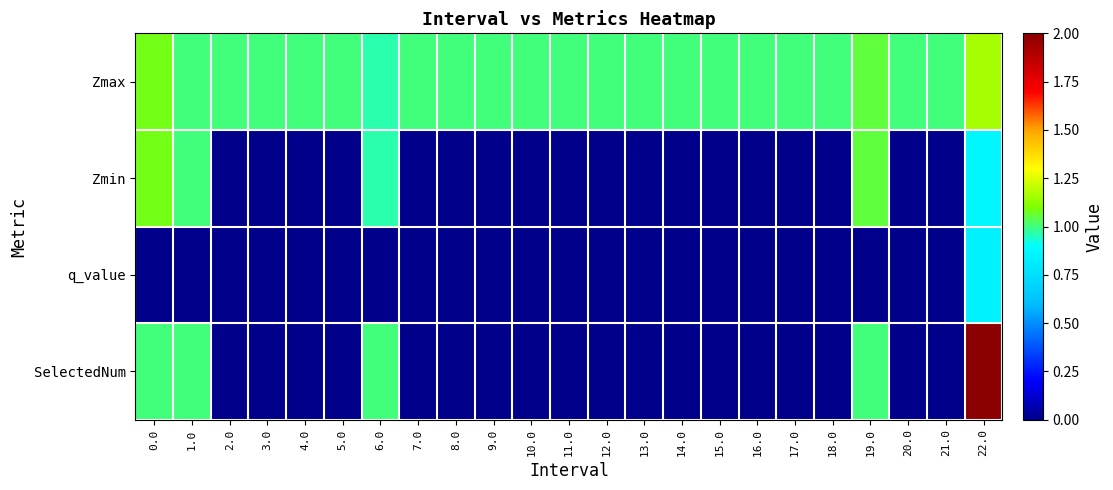

Reading left to right, list all the values displayed in this chart.

Zmax: 0.0=1.1	1.0=1.0	2.0=1.0	3.0=1.0	4.0=1.0	5.0=1.0	6.0=1.0	7.0=1.0	8.0=1.0	9.0=1.0	10.0=1.0	11.0=1.0	12.0=1.0	13.0=1.0	14.0=1.0	15.0=1.0	16.0=1.0	17.0=1.0	18.0=1.0	19.0=1.1	20.0=1.0	21.0=1.0	22.0=1.2
Zmin: 0.0=1.1	1.0=1.0	2.0=0.0	3.0=0.0	4.0=0.0	5.0=0.0	6.0=1.0	7.0=0.0	8.0=0.0	9.0=0.0	10.0=0.0	11.0=0.0	12.0=0.0	13.0=0.0	14.0=0.0	15.0=0.0	16.0=0.0	17.0=0.0	18.0=0.0	19.0=1.1	20.0=0.0	21.0=0.0	22.0=0.9
q_value: 0.0=-0.0	1.0=-0.0	2.0=0.0	3.0=0.0	4.0=0.0	5.0=0.0	6.0=-0.0	7.0=0.0	8.0=0.0	9.0=0.0	10.0=0.0	11.0=0.0	12.0=0.0	13.0=0.0	14.0=0.0	15.0=0.0	16.0=0.0	17.0=0.0	18.0=0.0	19.0=-0.0	20.0=0.0	21.0=0.0	22.0=0.8
SelectedNum: 0.0=1.0	1.0=1.0	2.0=0.0	3.0=0.0	4.0=0.0	5.0=0.0	6.0=1.0	7.0=0.0	8.0=0.0	9.0=0.0	10.0=0.0	11.0=0.0	12.0=0.0	13.0=0.0	14.0=0.0	15.0=0.0	16.0=0.0	17.0=0.0	18.0=0.0	19.0=1.0	20.0=0.0	21.0=0.0	22.0=2.0